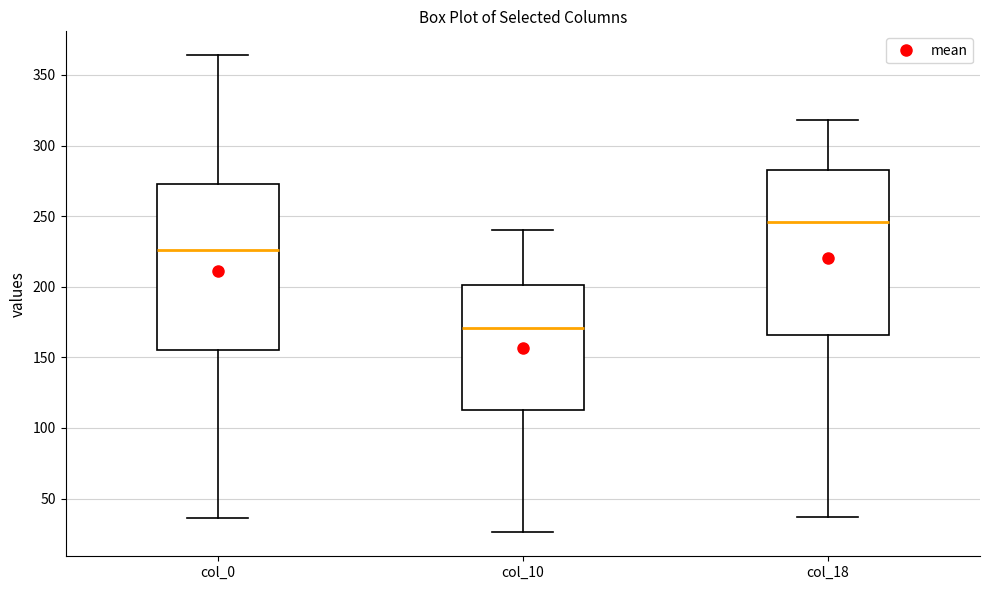

Reading left to right, read every box against the y-axis: the position of its median line, the range the box covers, and the ends of its whiskers. The values are not printed on the chart, so give them approximately, as read against the axis.

col_0: median 225, box 155 to 275, whiskers 35 to 365
col_10: median 170, box 115 to 200, whiskers 25 to 240
col_18: median 245, box 165 to 285, whiskers 35 to 320